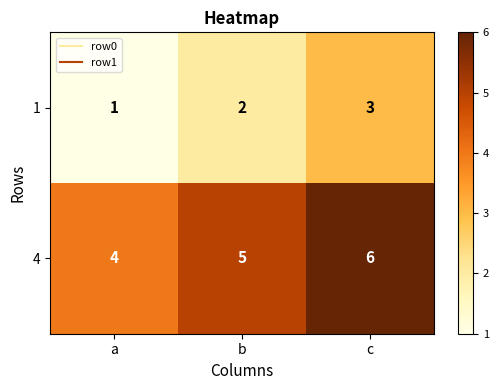

Reading left to right, list all the values displayed in this chart.

1: a=1	b=2	c=3
4: a=4	b=5	c=6